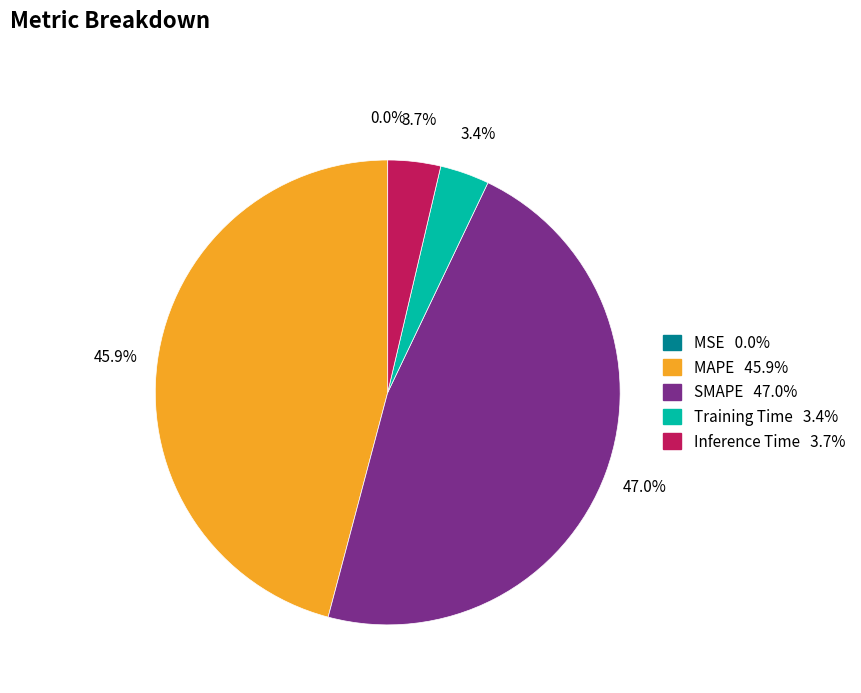

Is the sum of Training Time and MAPE greater than half?

No